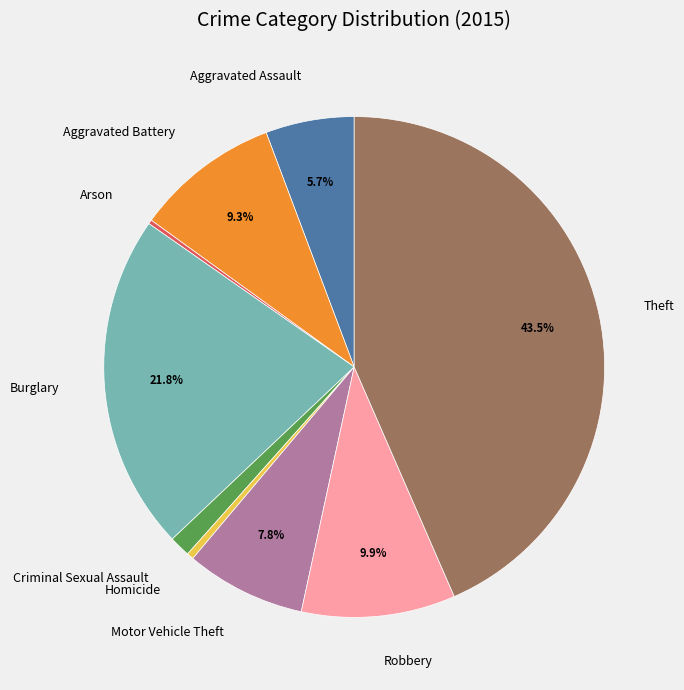

True or false: Homicide accounts for 0% of the total.

True